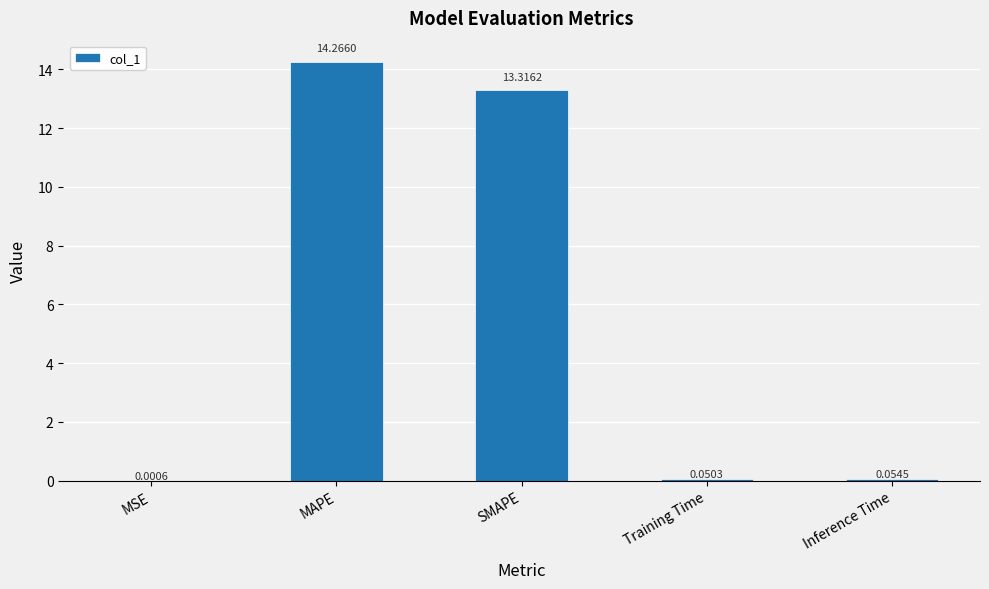

Which has a higher value, Inference Time or SMAPE?

SMAPE